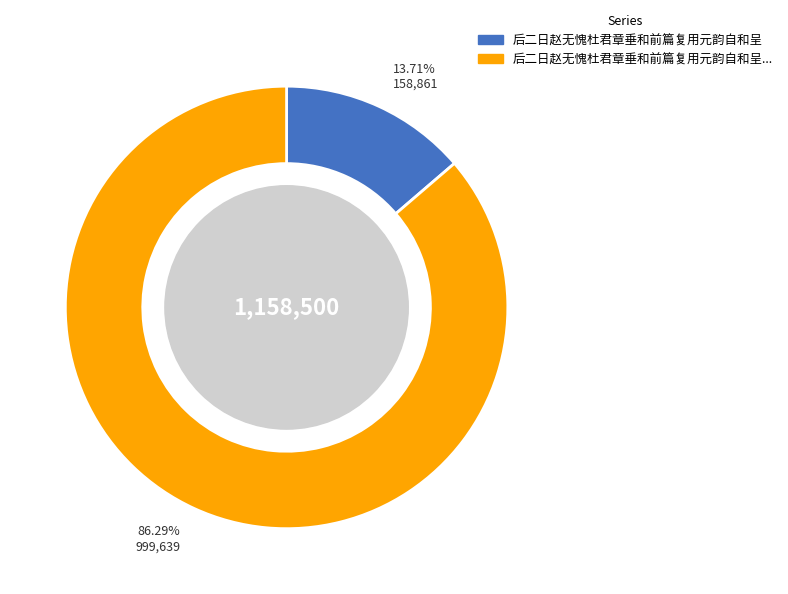

Is there a majority slice in this chart?

Yes